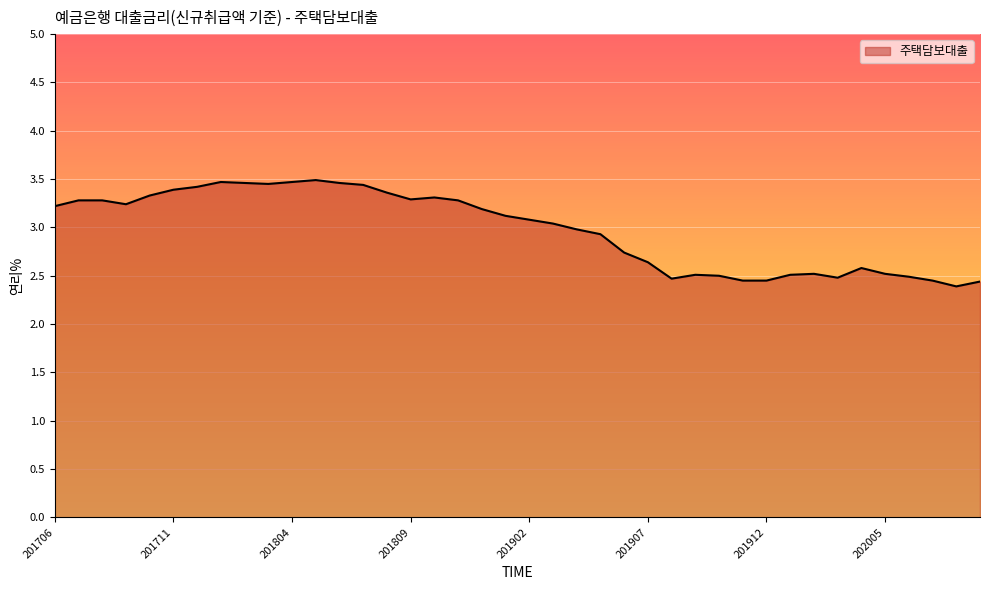

What is the smallest value displayed?

2.4